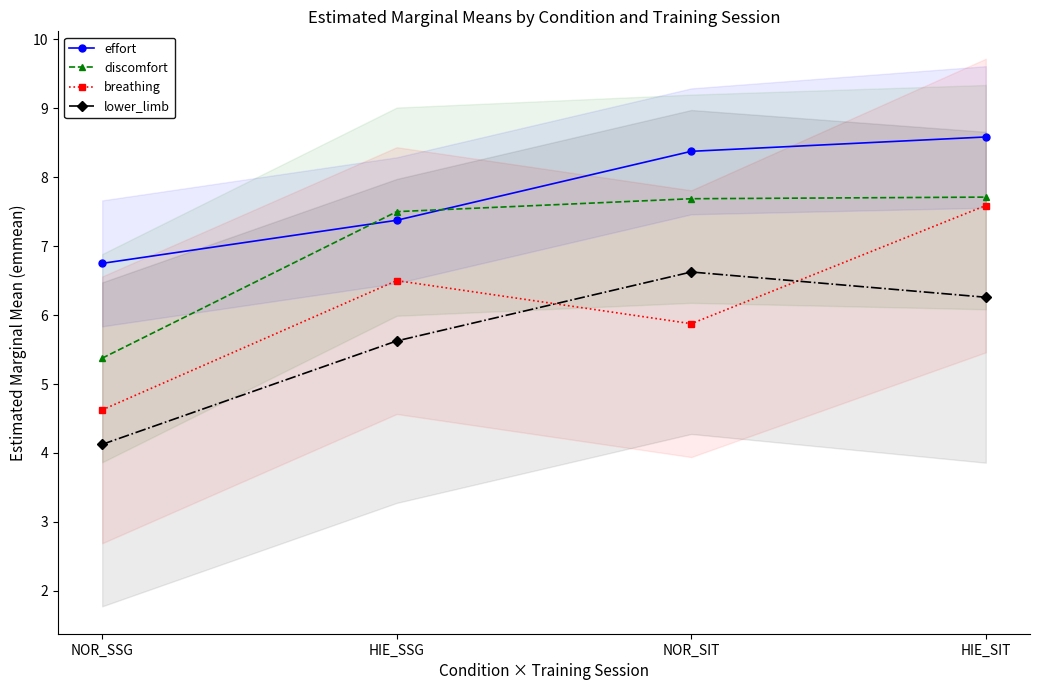

At which label does discomfort reach its minimum?

NOR_SSG